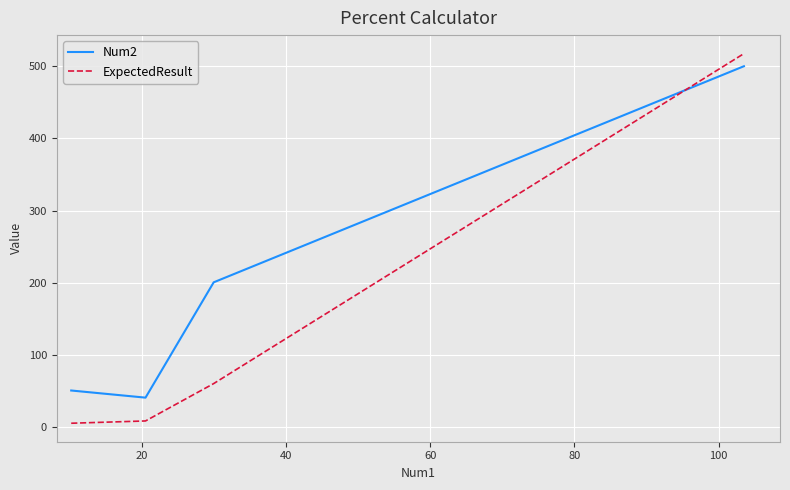

Which series has the largest total across all categories?

Num2